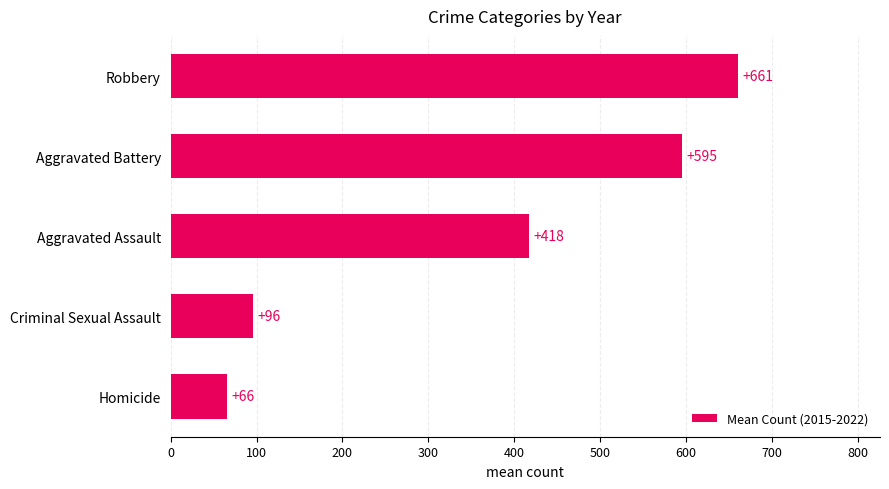

Does the chart contain any negative values?

No